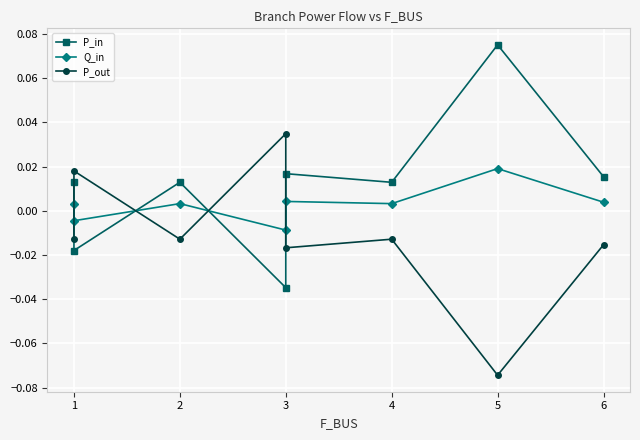

What is the difference between the second highest and minimum values in the P_in series?

0.1